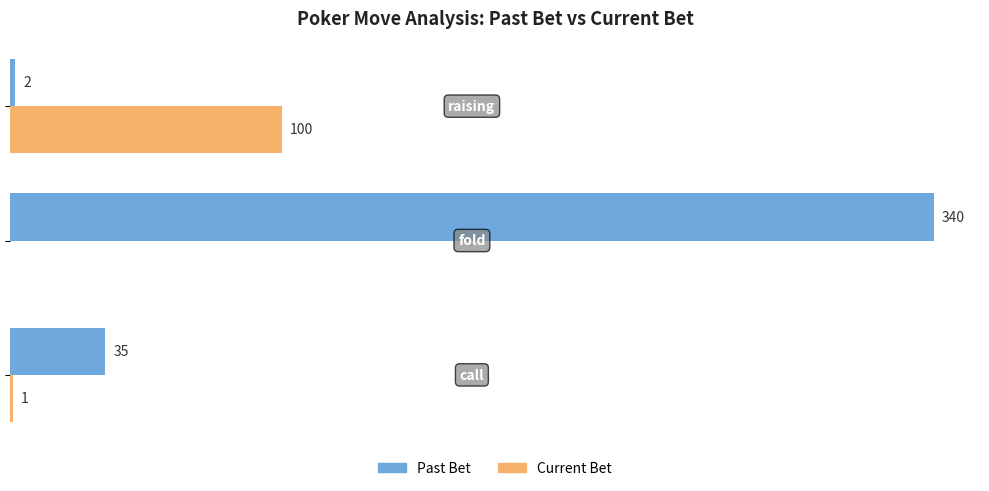

The value of past_bet at 100 is 2. True or false?

True